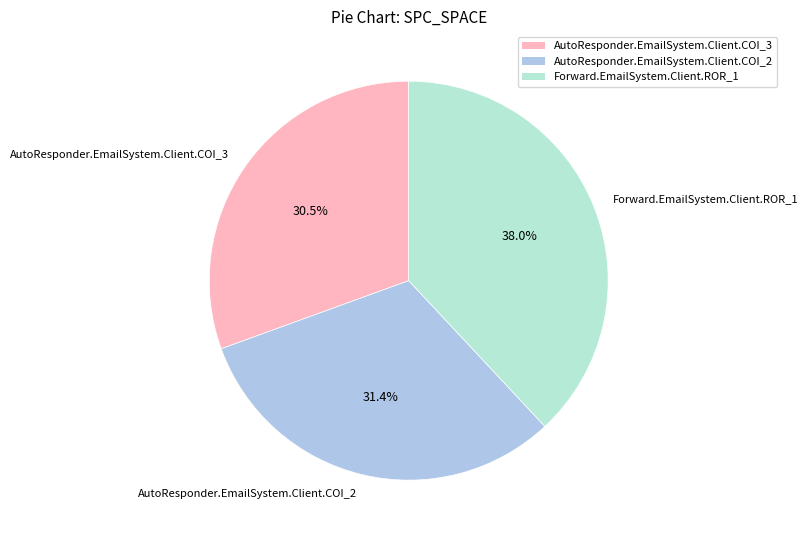

Is it true that Forward.EmailSystem.Client.ROR_1 is 51% of the pie?

False